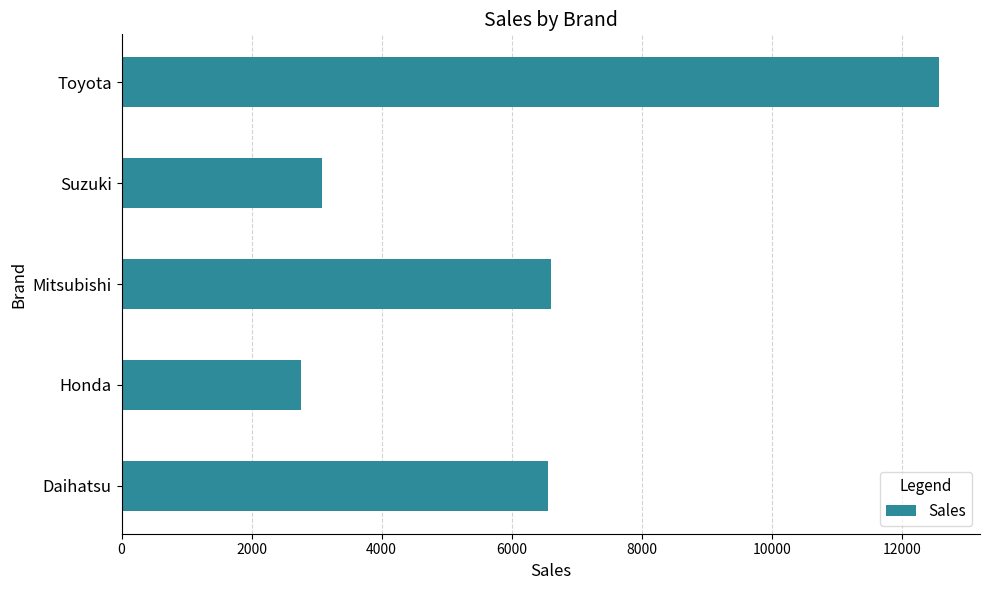

What is the ratio of the value at Daihatsu to the value at Honda?

2.4